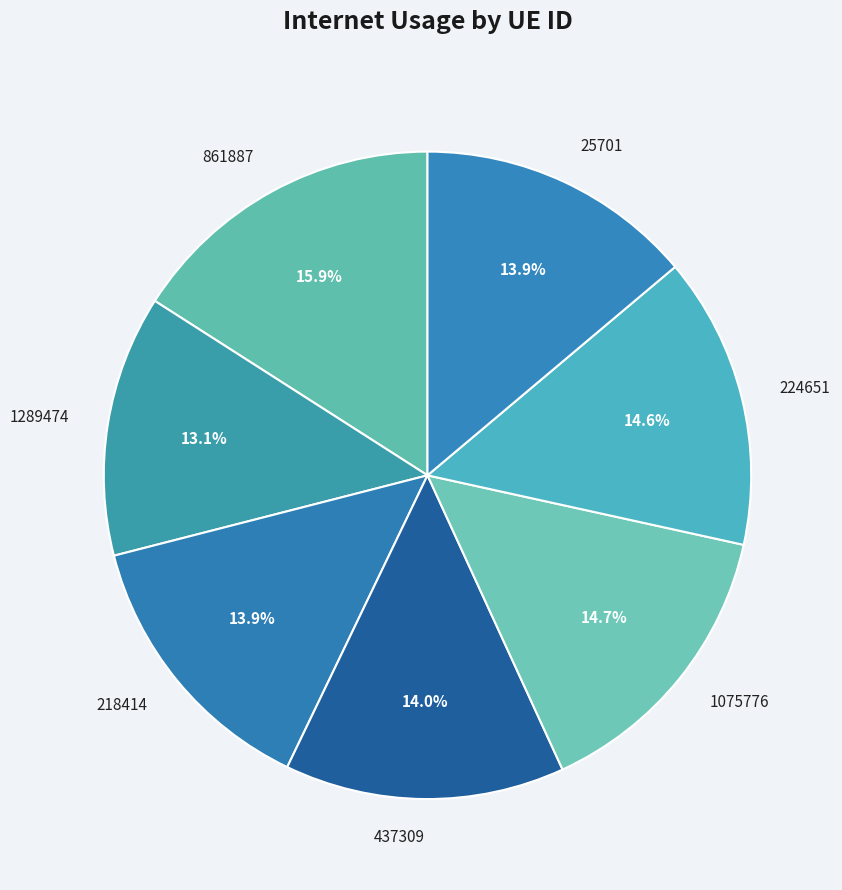

Which category has the smallest portion of the pie?

1289474